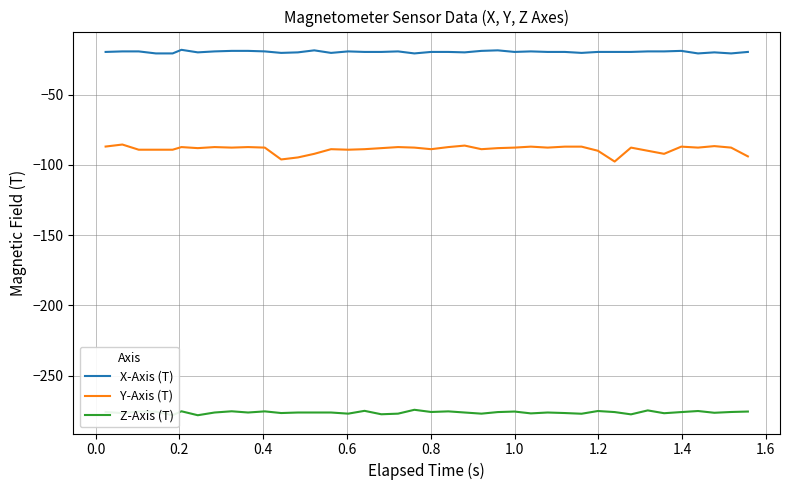

True or false: X-Axis (T) and Z-Axis (T) intersect in this chart.

False